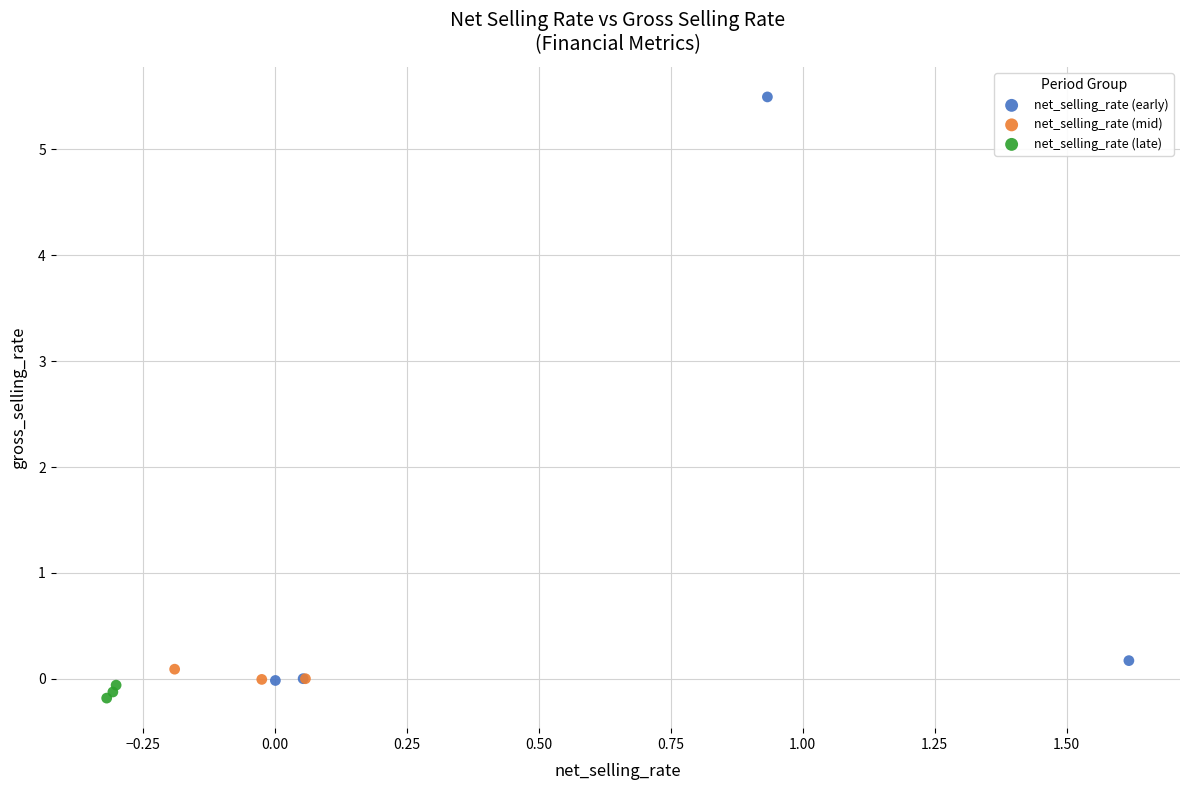

Which series has the widest spread of Y values?

net_selling_rate (early)